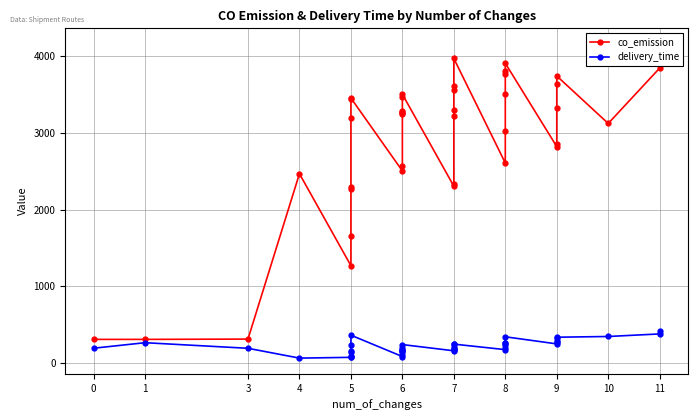

True or false: delivery_time and co_emission intersect in this chart.

False